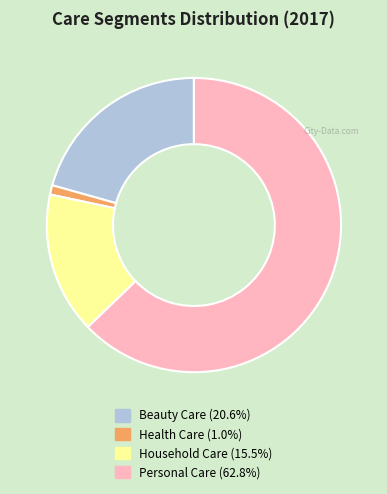

Which category has the biggest portion of the pie?

Personal Care